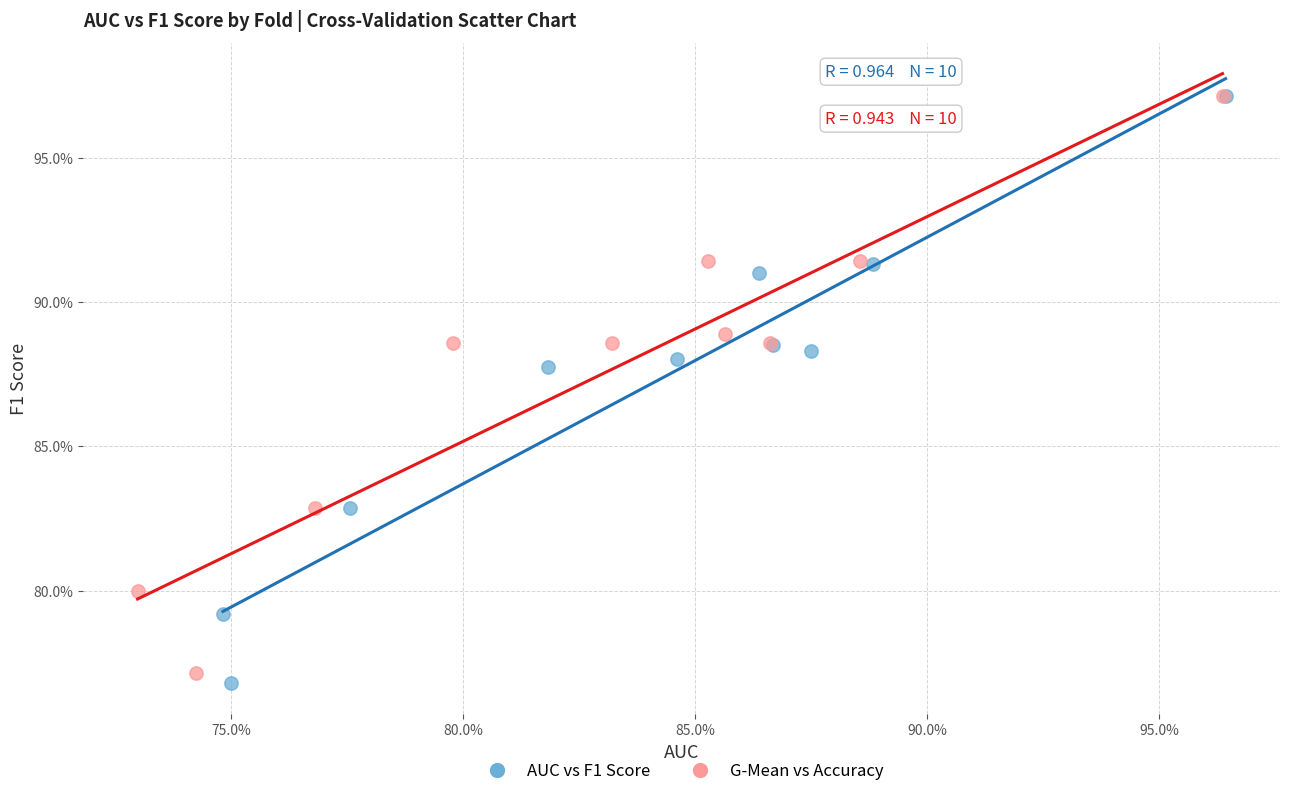

Which series reaches the minimum Y coordinate?

AUC vs F1 Score